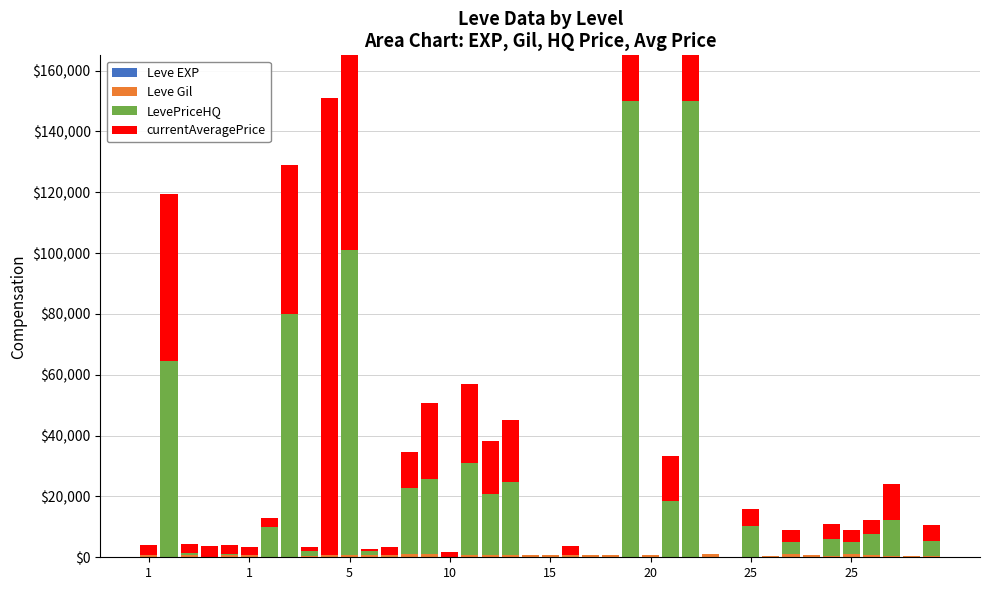

The value of Leve Gil at 14 is 671. True or false?

False